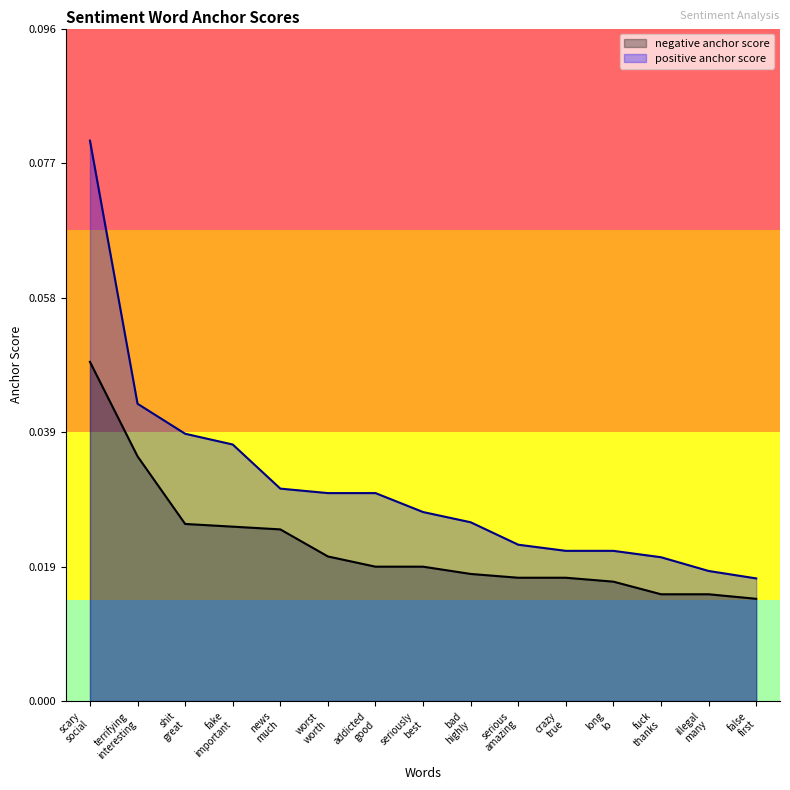

True or false: positive anchor score has more than 0 points higher than both neighbors.

False